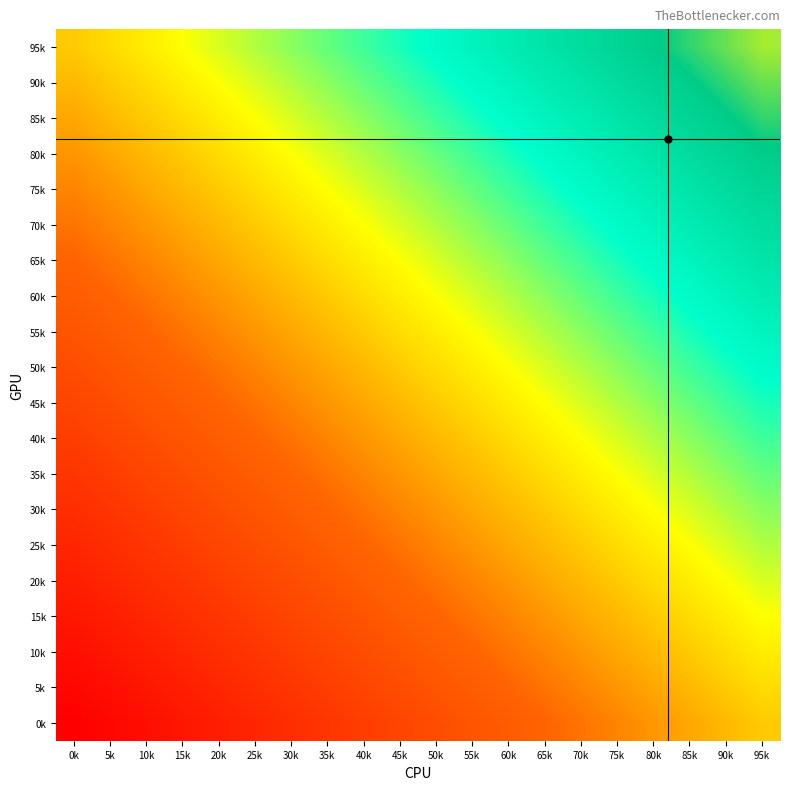

List the series in order of their peak value, lowest first.

0k, 5k, 10k, 15k, 20k, 25k, 30k, 35k, 40k, 45k, 50k, 55k, 60k, 65k, 70k, 75k, 80k, 85k, 90k, 95k